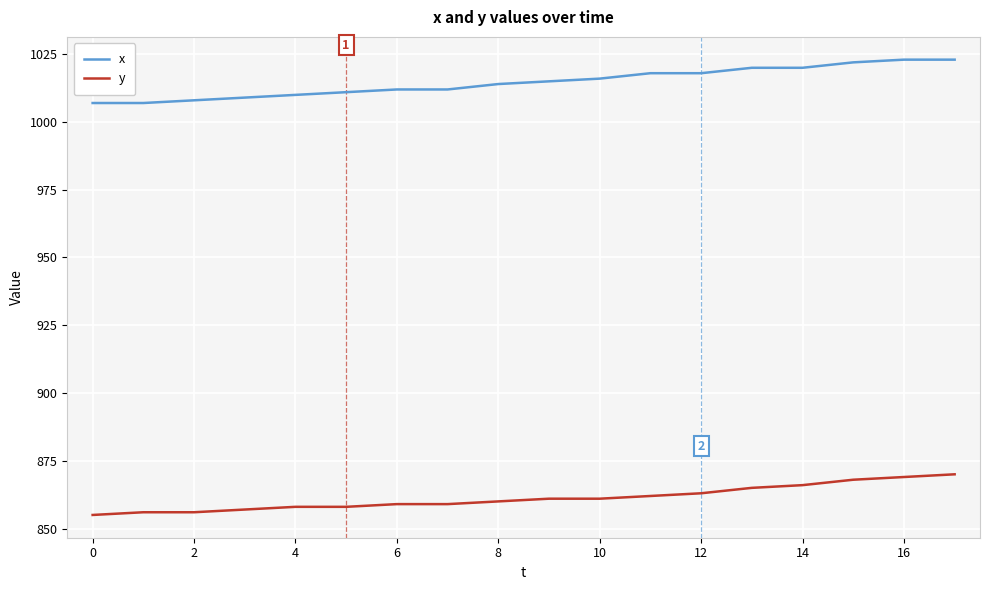

True or false: x and y intersect in this chart.

False